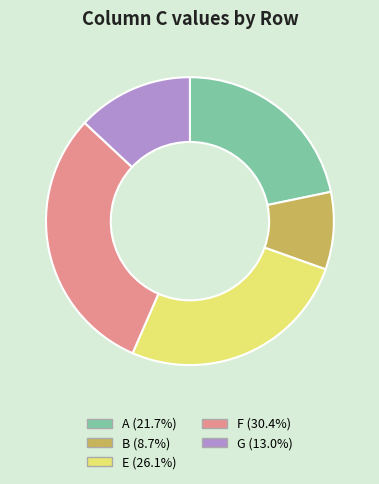

Do E (26.1%) and B (8.7%) together represent more than half of the pie?

No